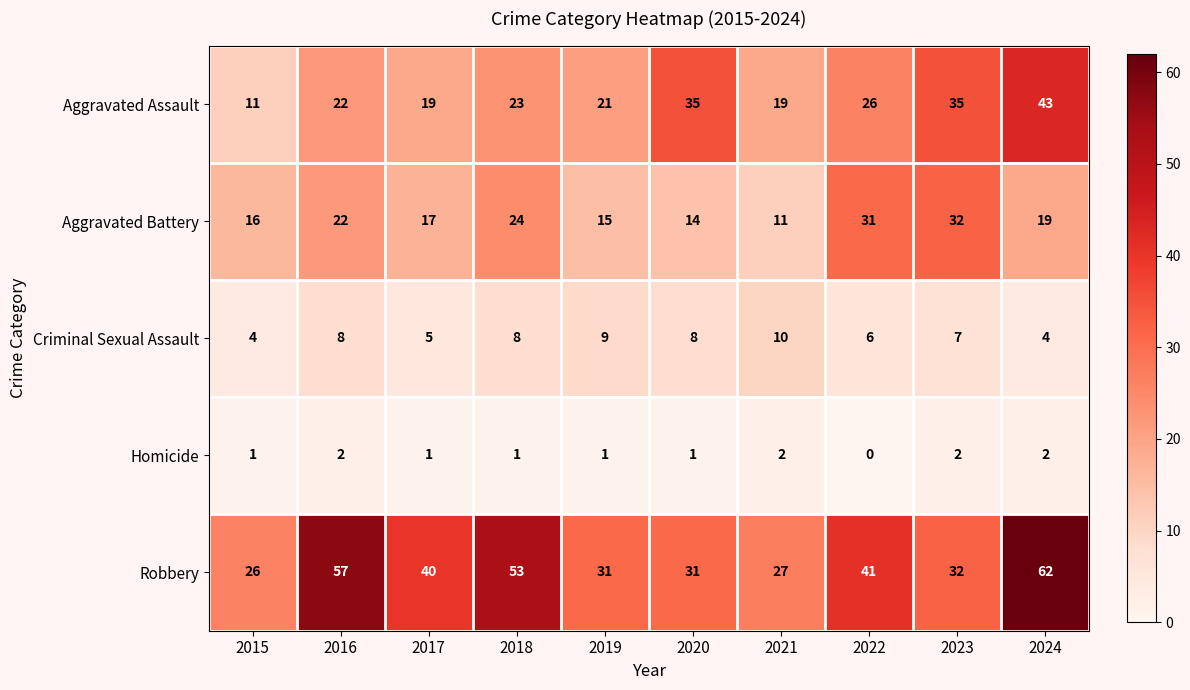

Rank the series at 2022 from highest to lowest value.

Robbery, Aggravated Battery, Aggravated Assault, Criminal Sexual Assault, Homicide